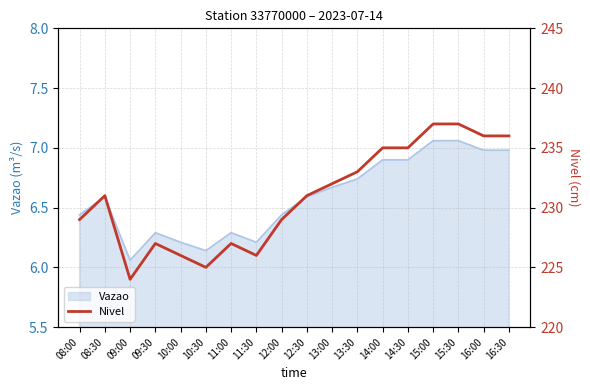

Where does the data first go above 231?

13:00